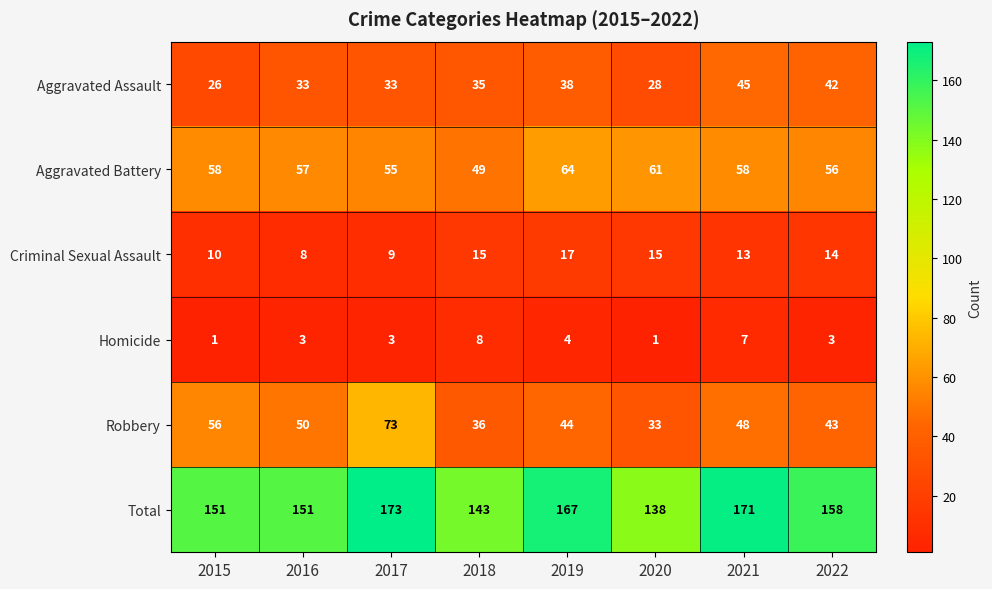

What is the greatest value displayed?

173